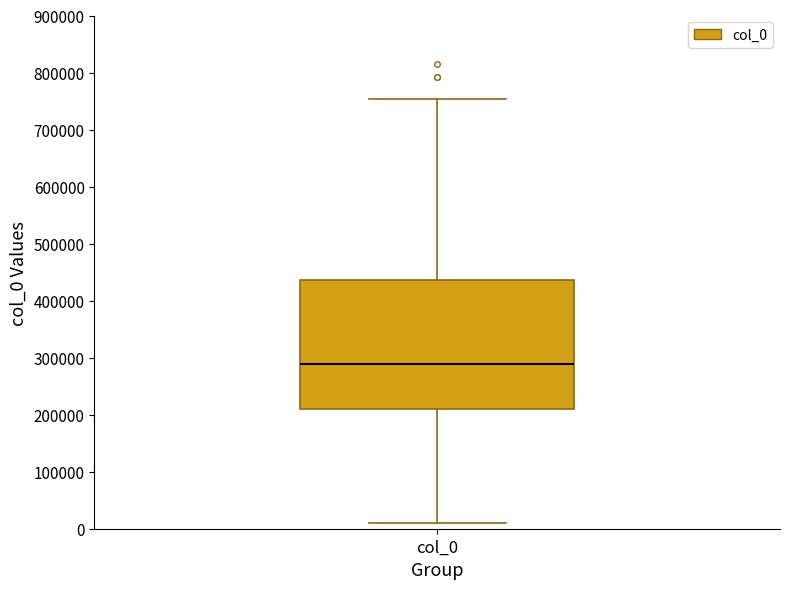

Read this box plot against the y-axis: the position of the median line, the range covered by the box, and the ends of both whiskers. The values are not printed on the chart, so give them approximately, as read against the axis.

median 290000, box 210000 to 440000, whiskers 10000 to 750000